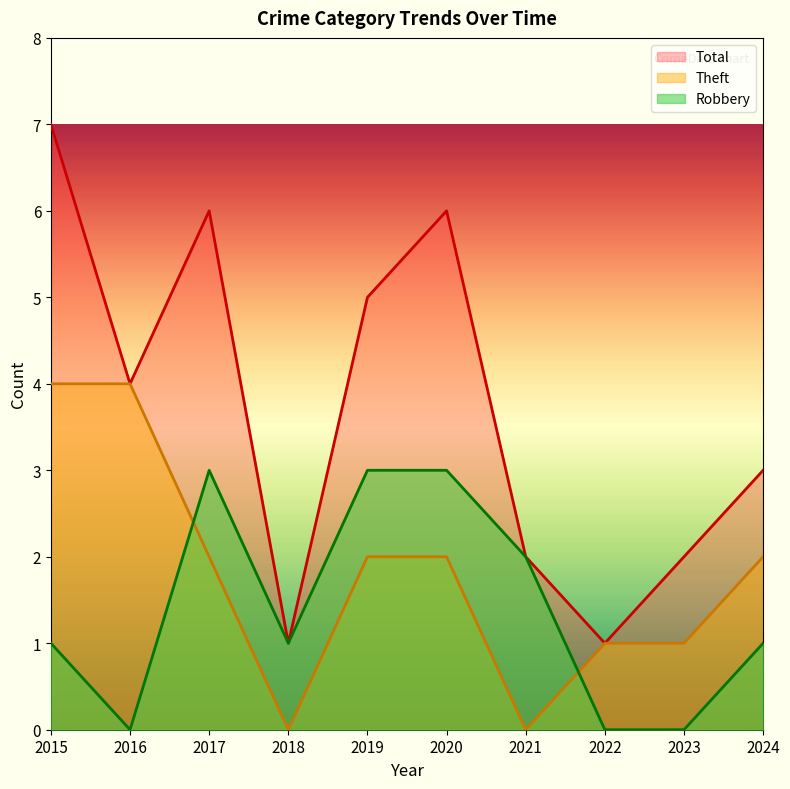

What is the total value across all series at 2023?

3